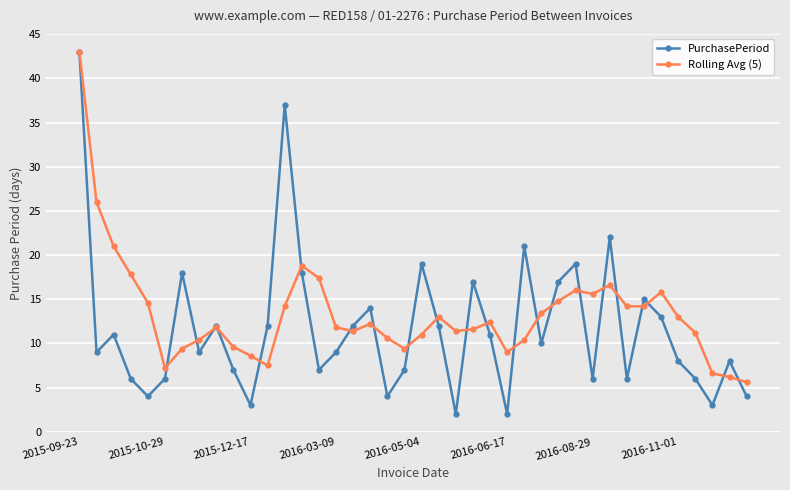

After their last crossing, which series has the higher values: Rolling Avg (5) or PurchasePeriod?

Rolling Avg (5)